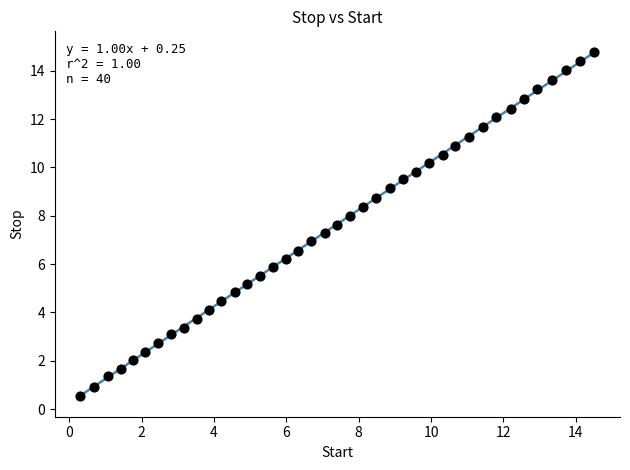

What is the range of Y values (max minus min)?

14.2